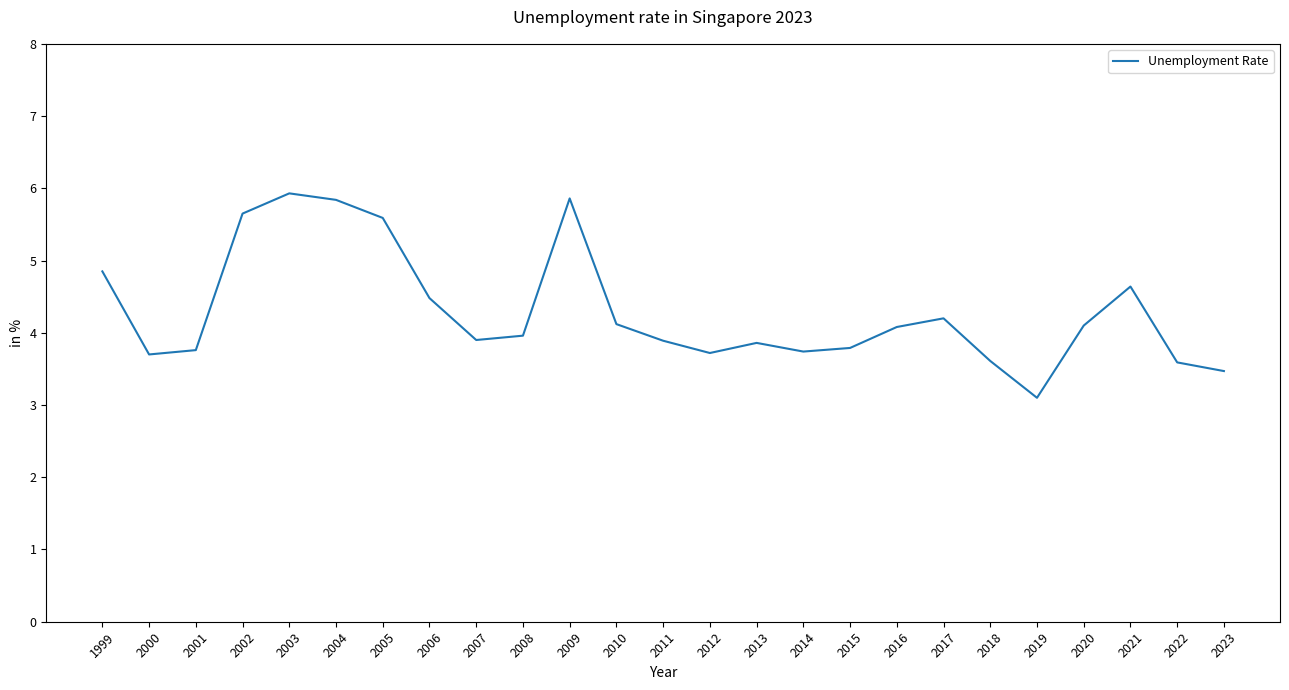

What is the difference between the maximum and minimum values?

2.8